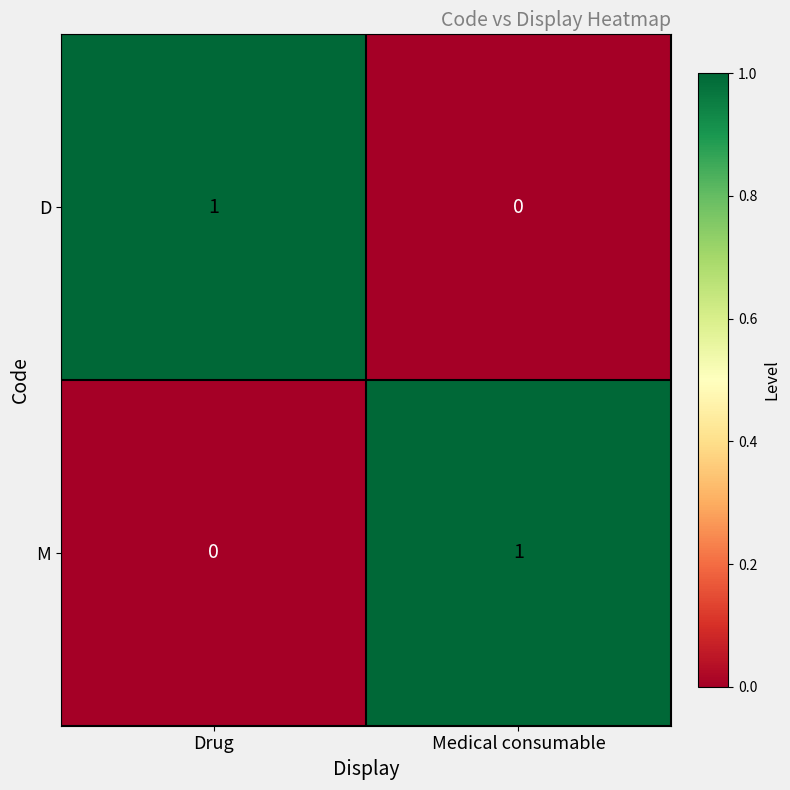

What is the total value across all series at Medical consumable?

1